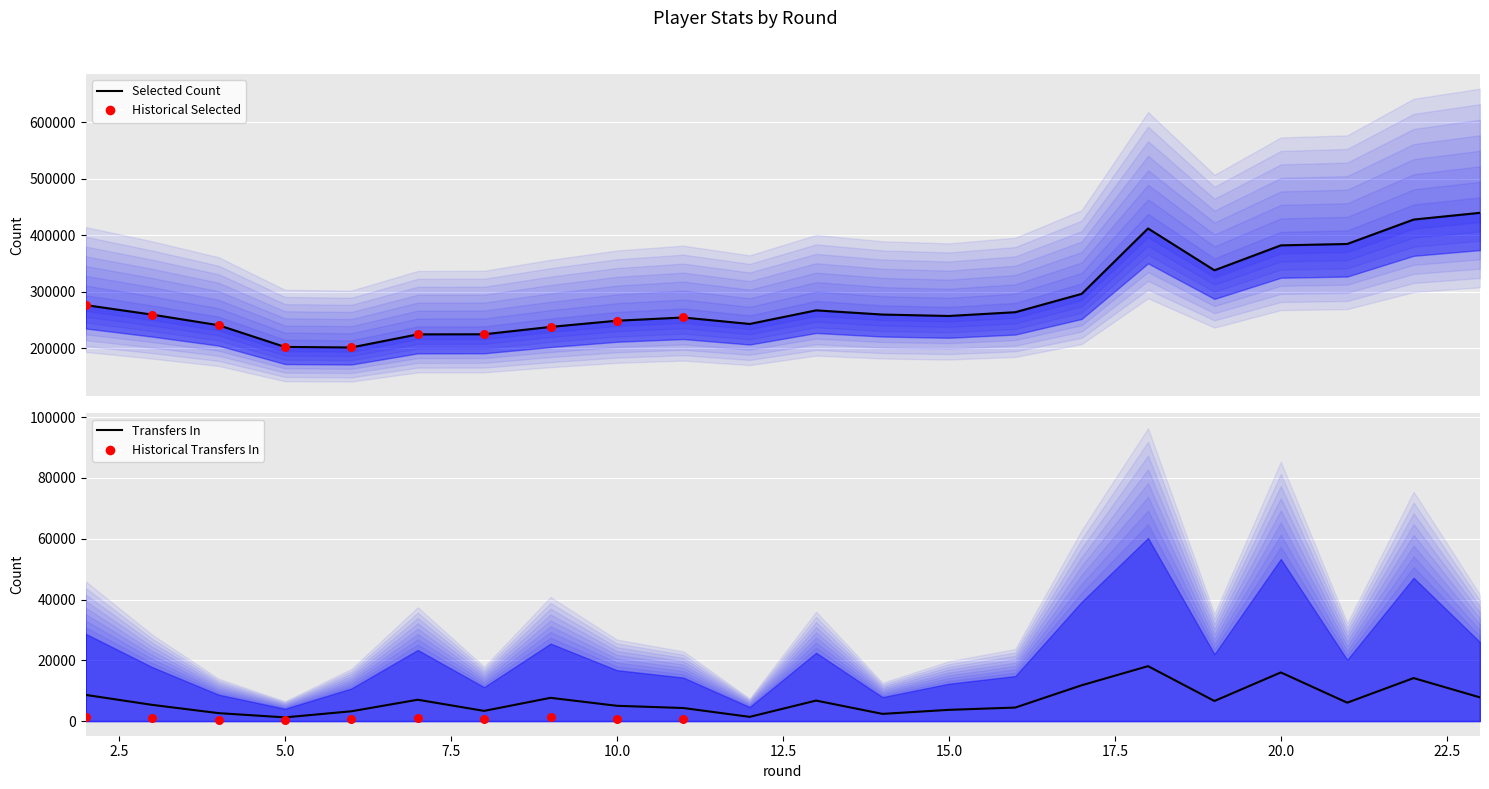

At which category is the sum across all series the highest?

23